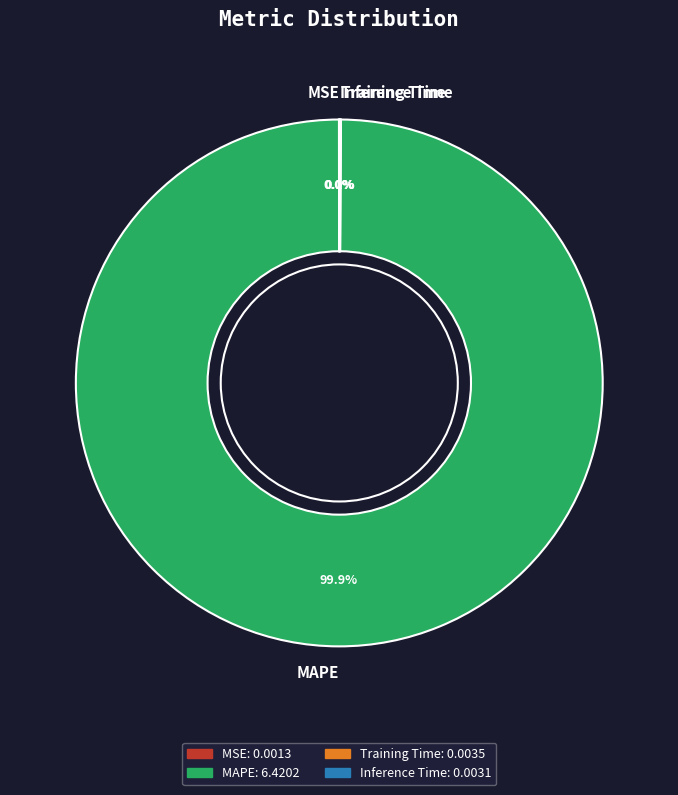

What is the largest slice in the pie chart?

MAPE